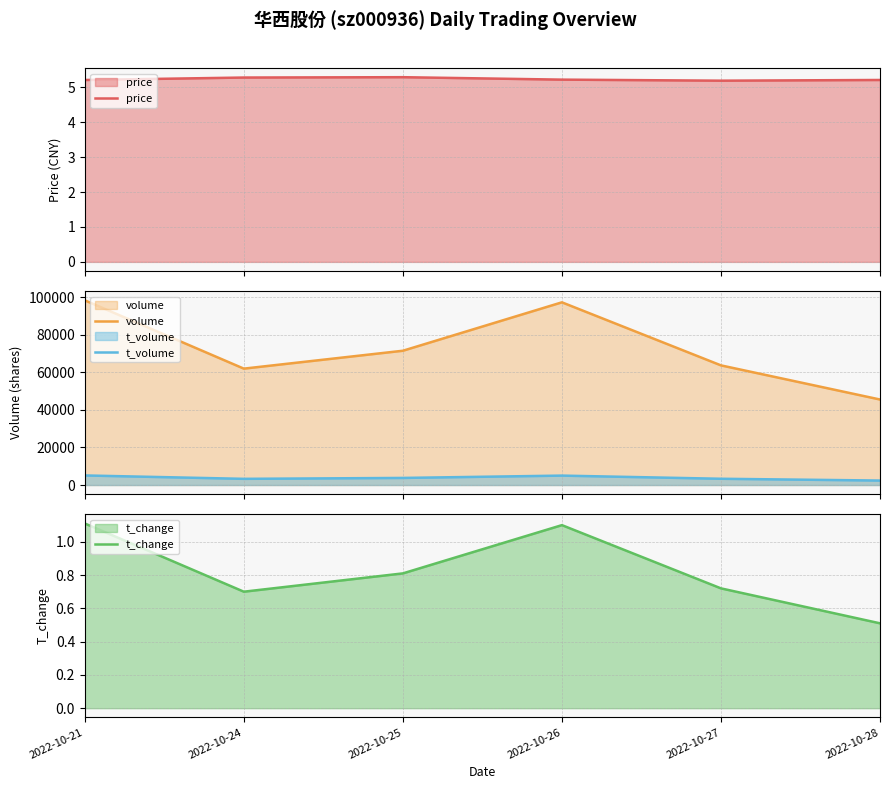

Count the price values in the range 5 to 6.

6